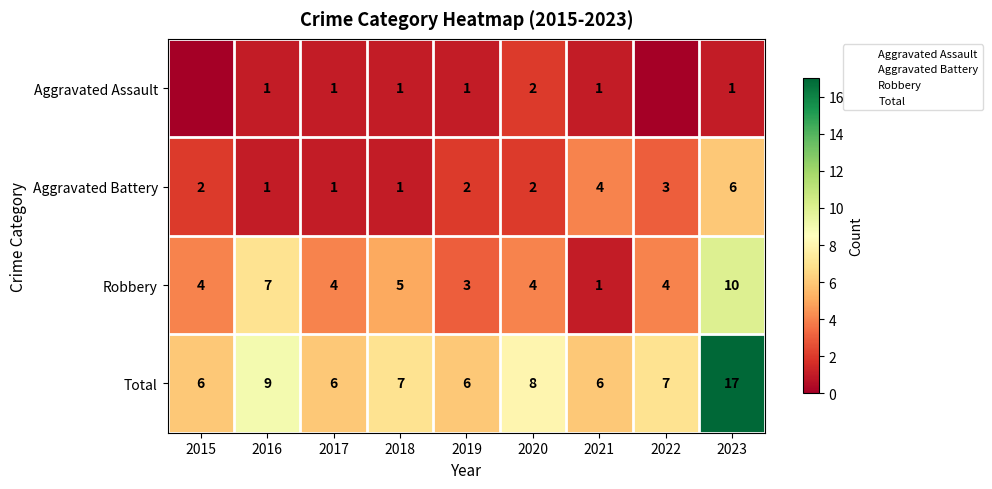

Read the Aggravated Battery value at 2015.

2